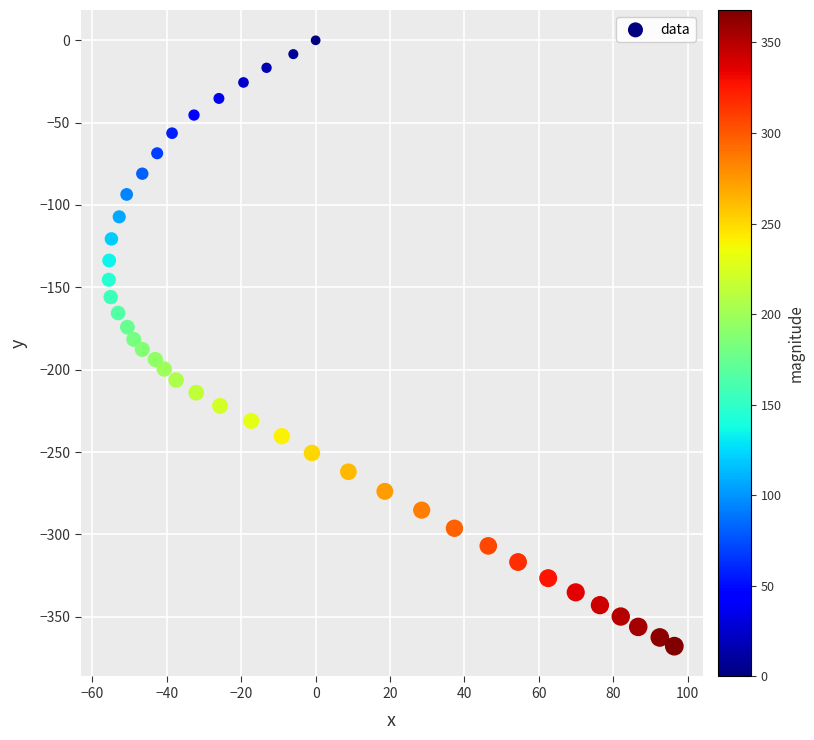

What is the range of X values (max minus min)?

152.0